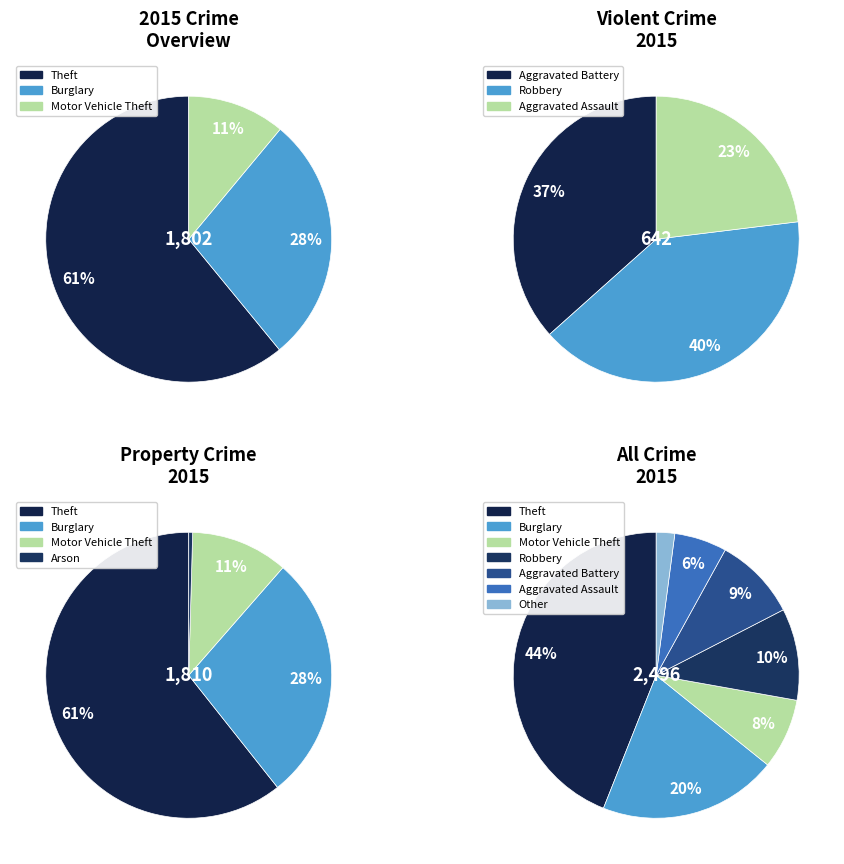

To the nearest percent, what portion does Aggravated Assault represent?

6%